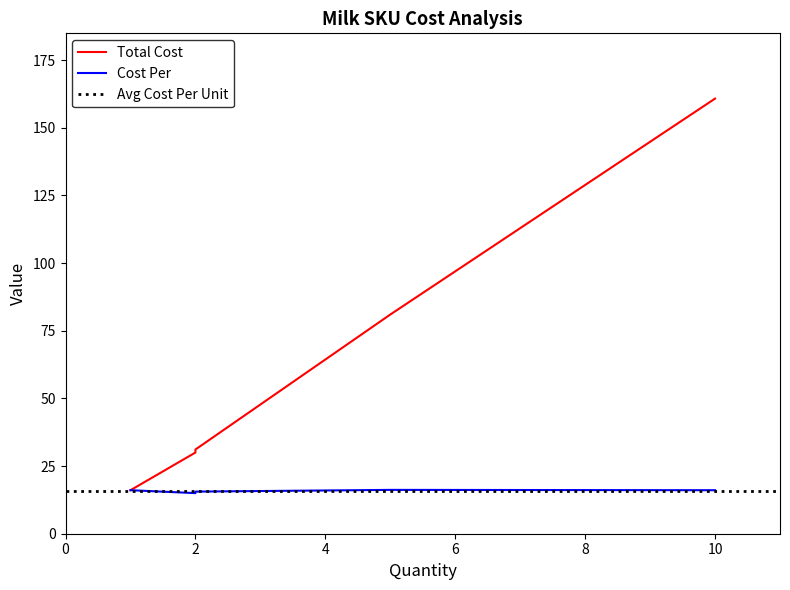

The Total Cost series shows 30.0 at twop. True or false?

True